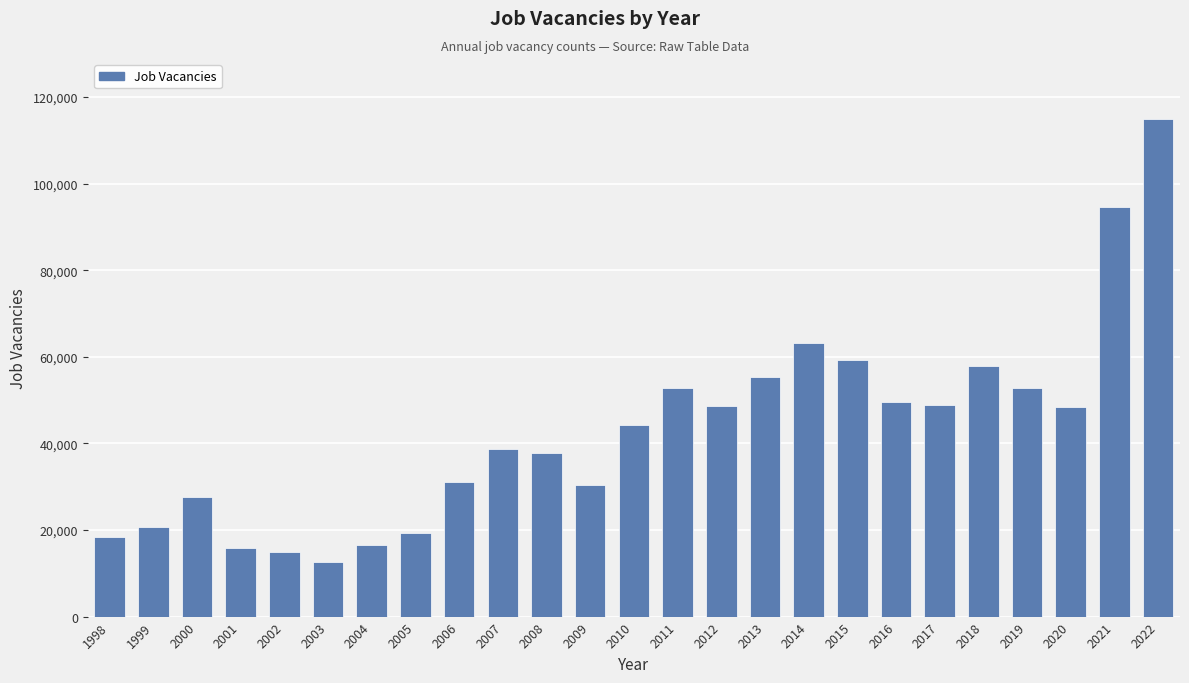

True or false: the data shows 22464 at 2004.

False